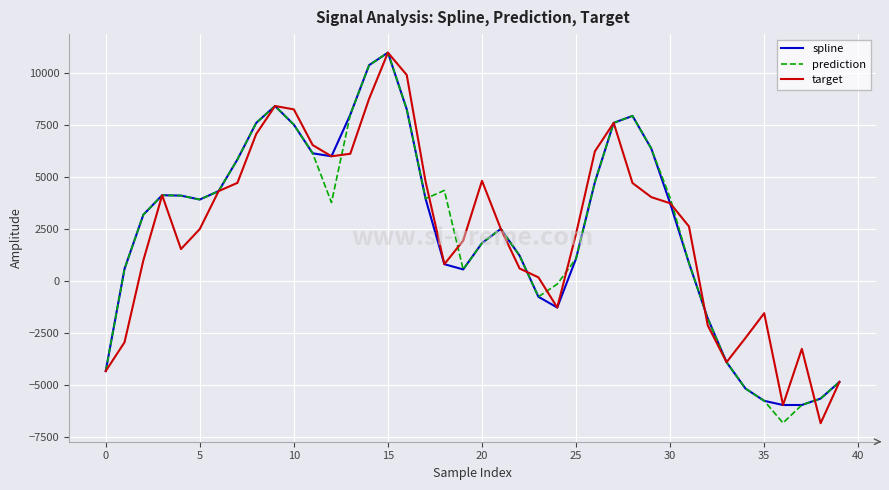

What is the greatest value displayed?

10959.7